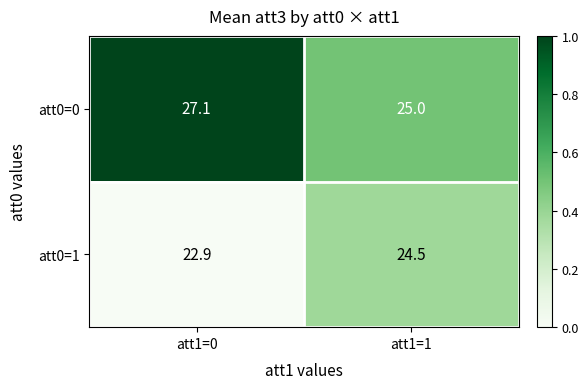

Read the att0=0 value at att1=0.

27.1